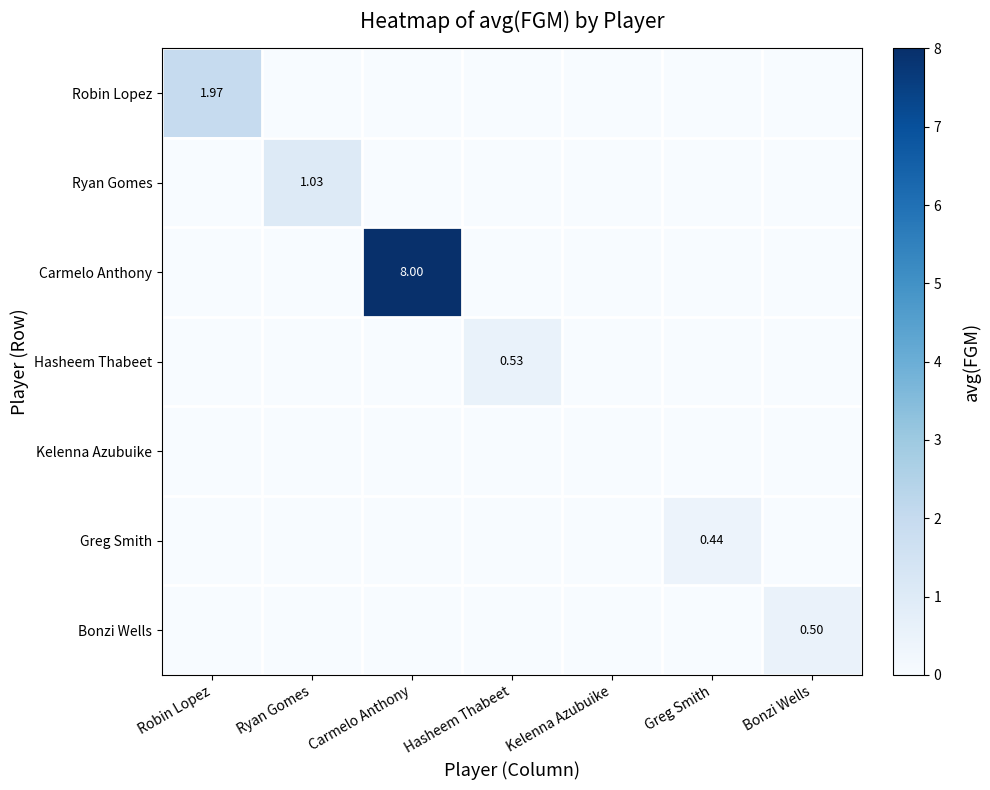

Between Robin Lopez and Greg Smith, which is larger?

Robin Lopez